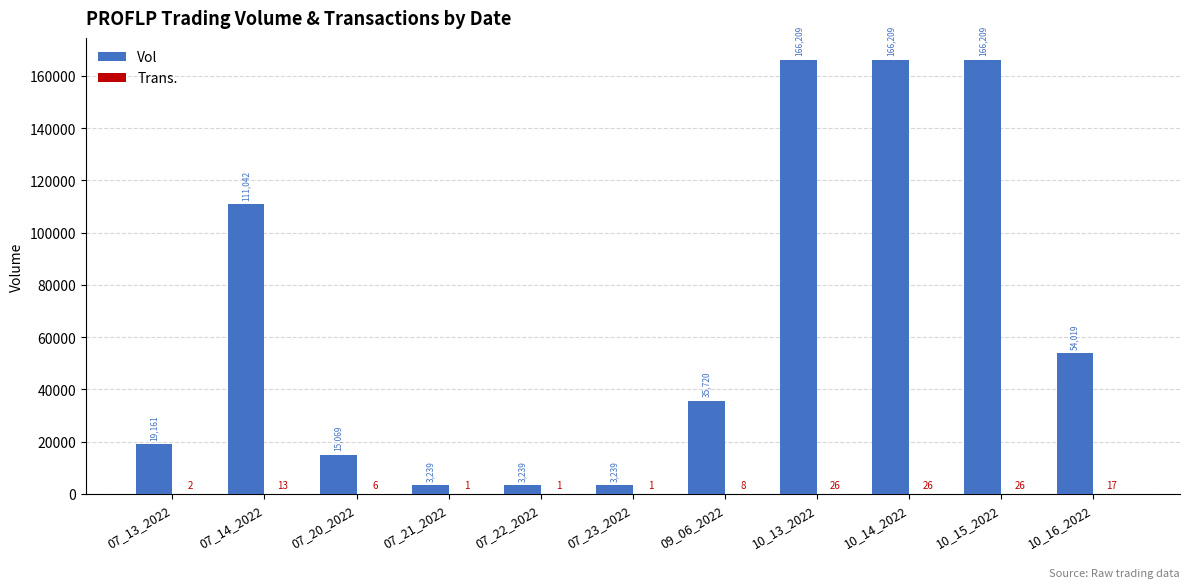

Between 07_13_2022 and 10_13_2022, which series saw the biggest shift?

Vol